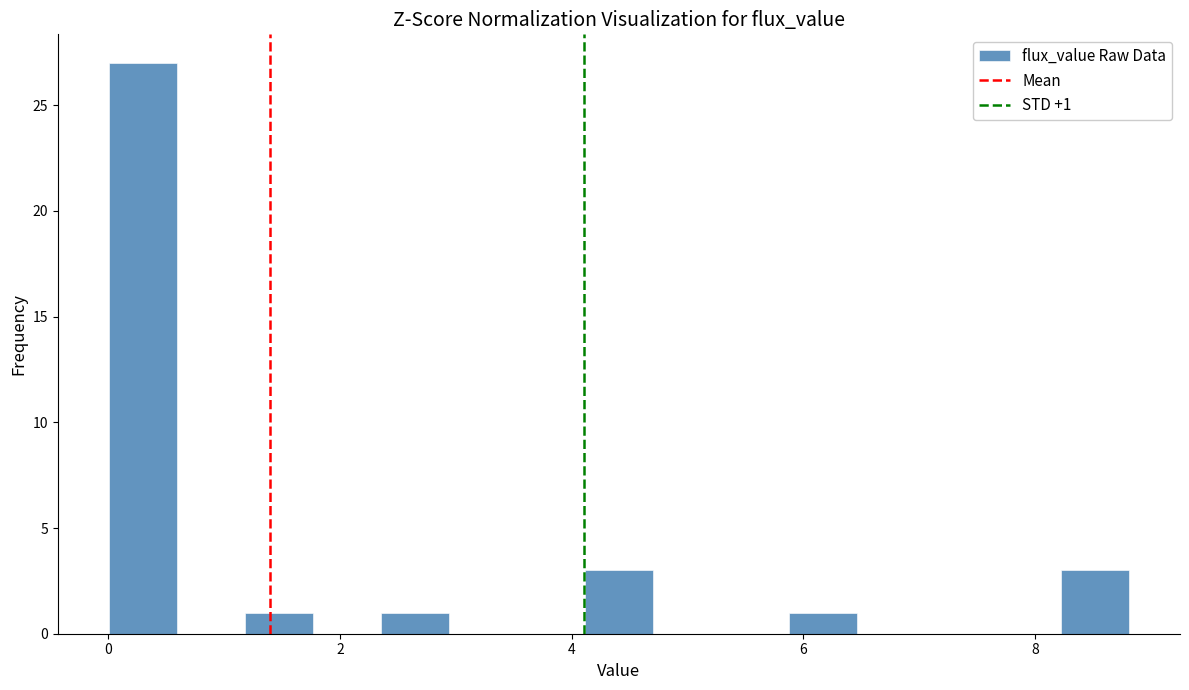

Around what value on the x-axis is the tallest bar? Give the approximate position of its centre, as read against the axis.

0.2